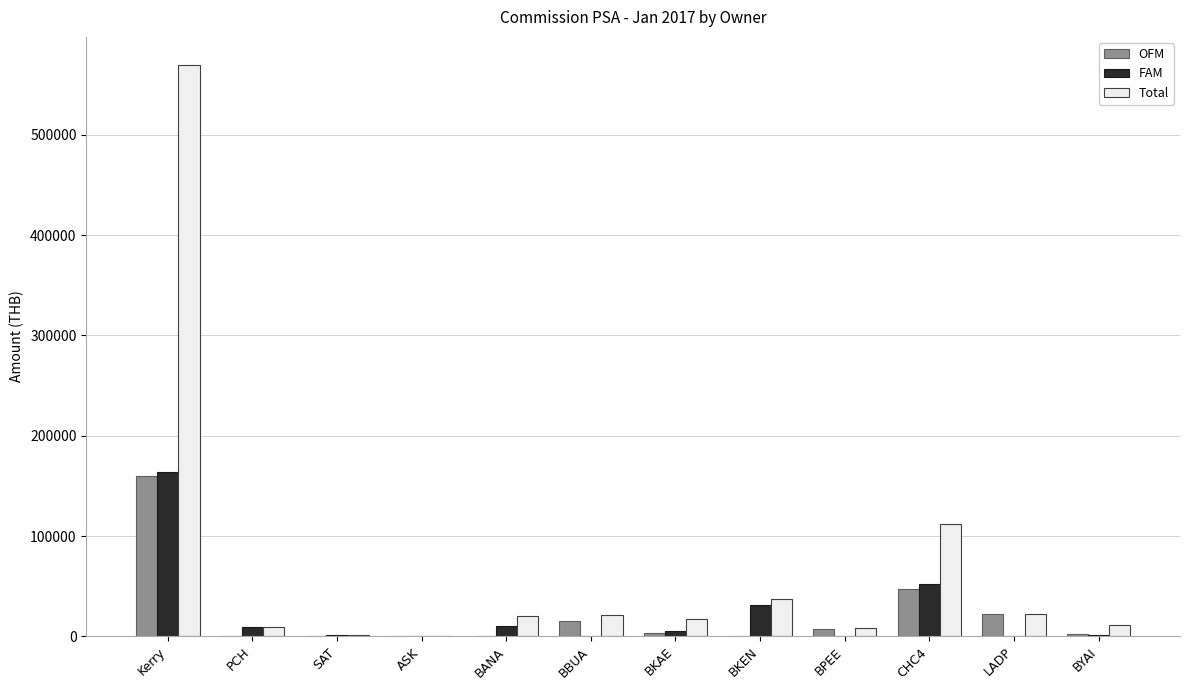

What is the sum of the Total values at LADP and BKEN?

60003.8